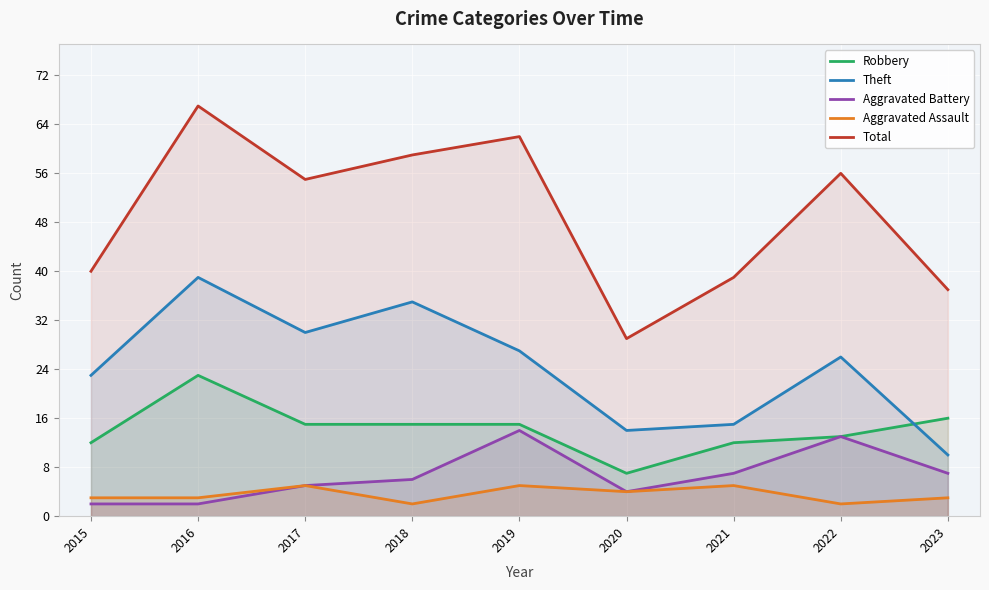

The Robbery series shows 12 at 2015. True or false?

True